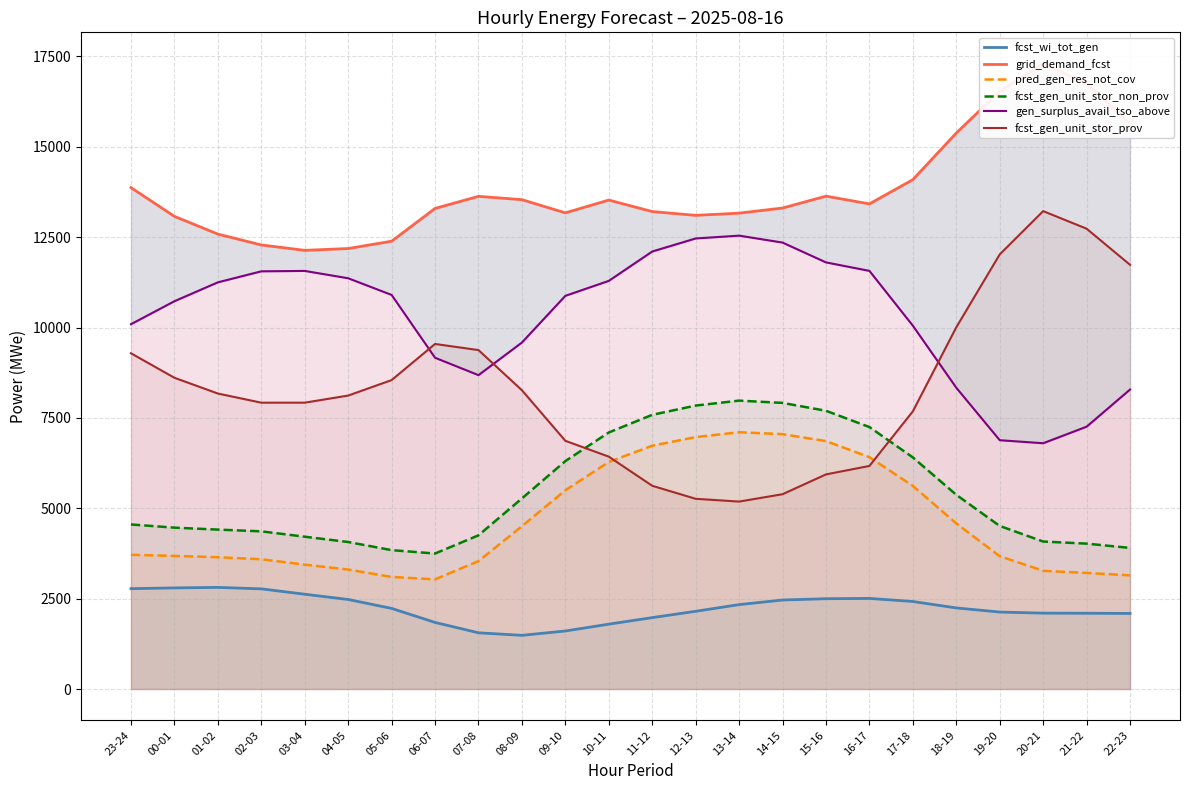

Which category has the lowest value across all series?

08-09